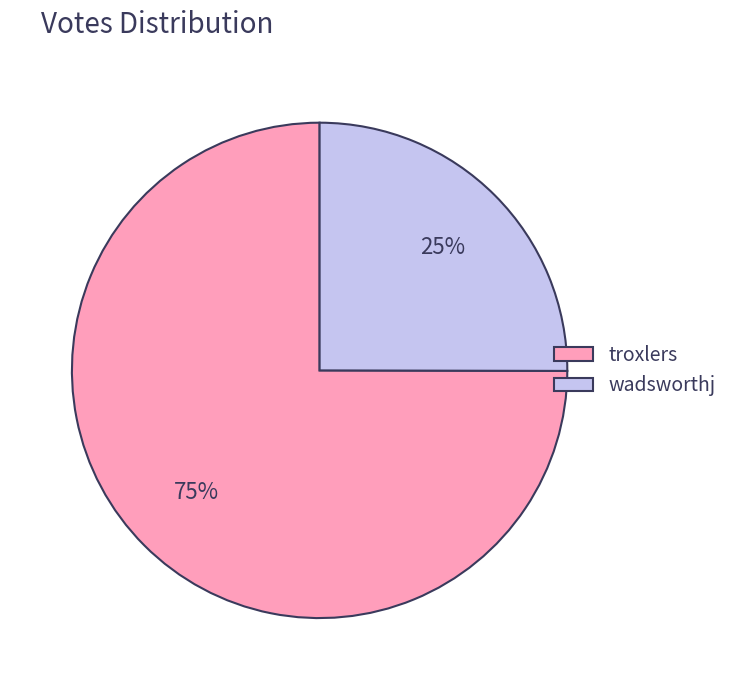

Combined, do wadsworthj and troxlers account for over 50%?

Yes